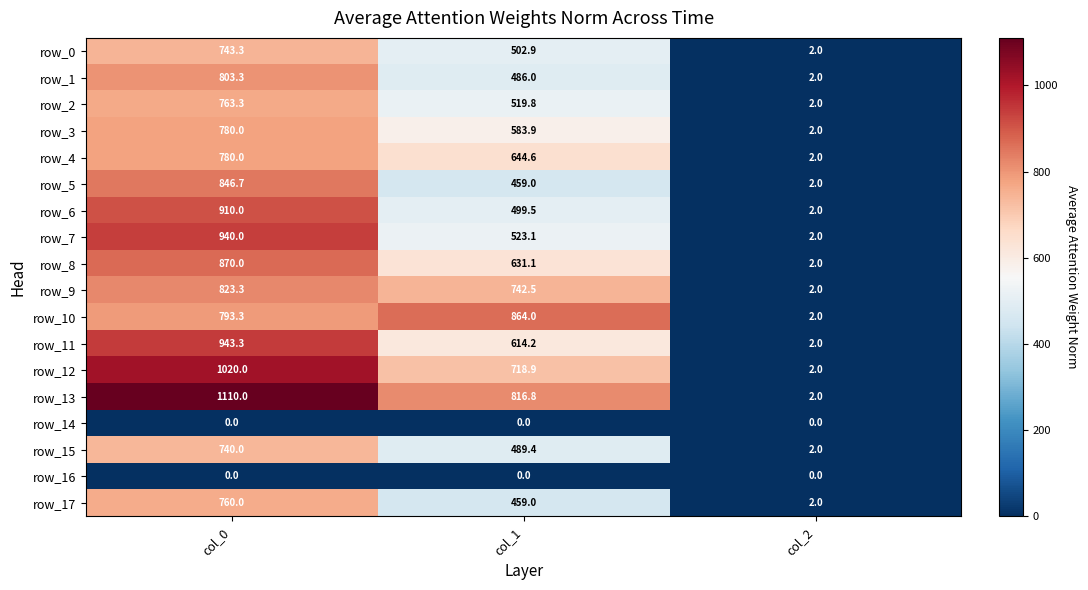

Which series has the largest range (max minus min)?

row_13